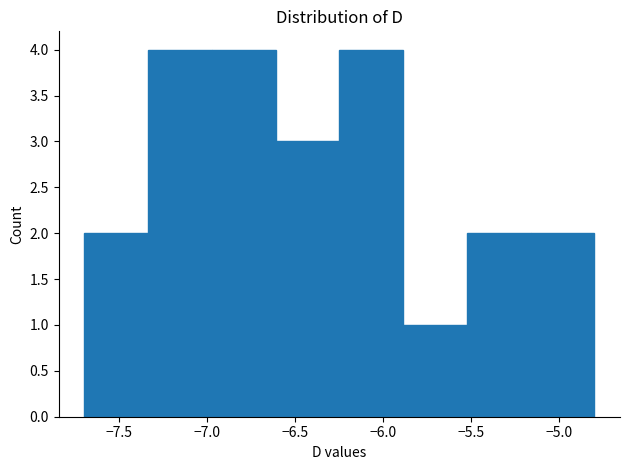

Reading left to right, list every bar in this chart as the range it spans on the x-axis followed by its height. Neither the bar edges nor the heights are printed on the chart, so give them approximately, as read against the axes.

-7.70 to -7.35: 2
-7.35 to -6.95: 4
-6.95 to -6.60: 4
-6.60 to -6.25: 3
-6.25 to -5.90: 4
-5.90 to -5.50: 1
-5.50 to -5.15: 2
-5.15 to -4.80: 2